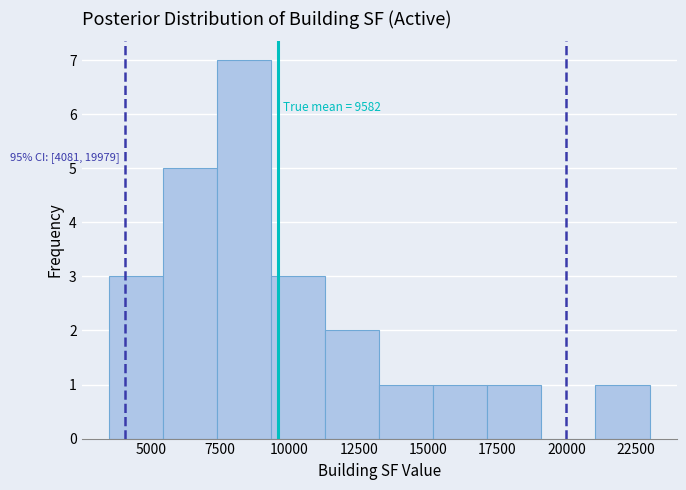

Around what value on the x-axis is the tallest bar? Give the approximate position of its centre, as read against the axis.

8500